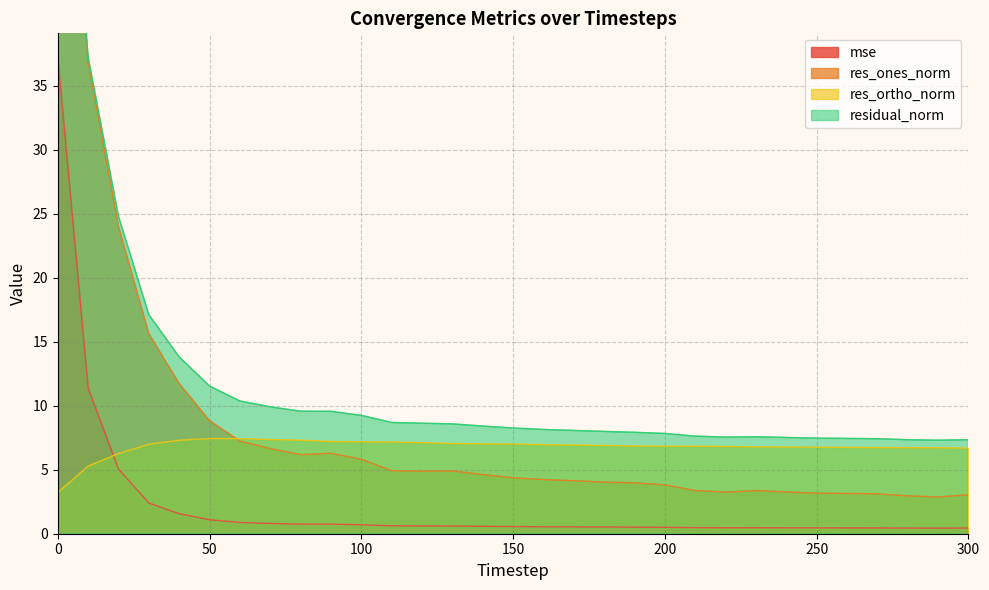

Does the chart have visible grid lines?

Yes